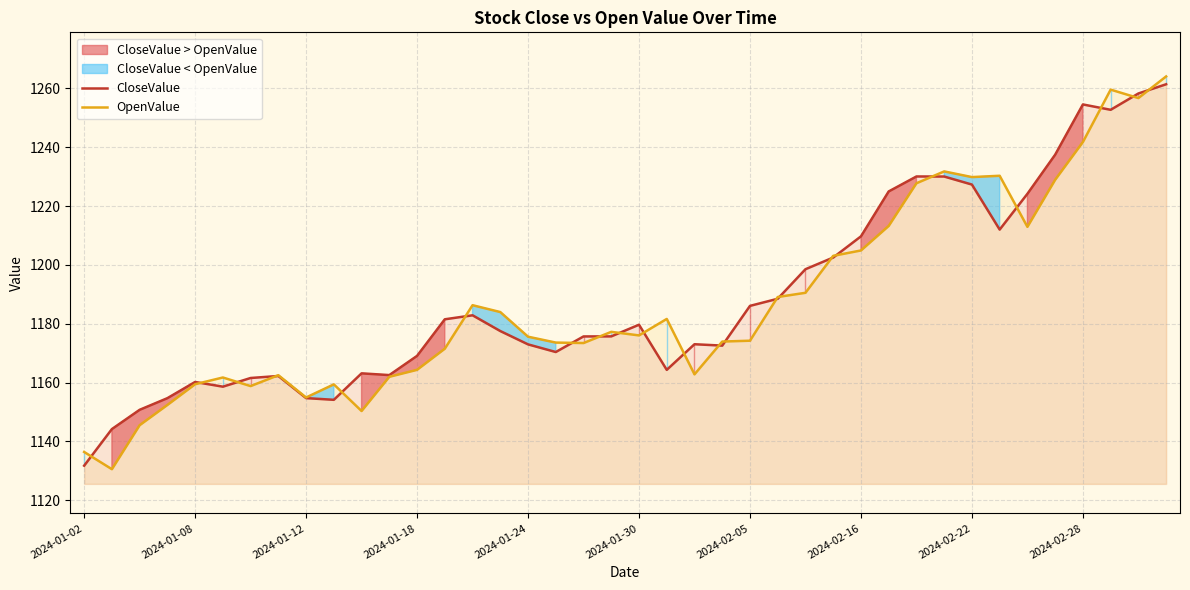

At which label is OpenValue closest to 1197?

2024-02-15